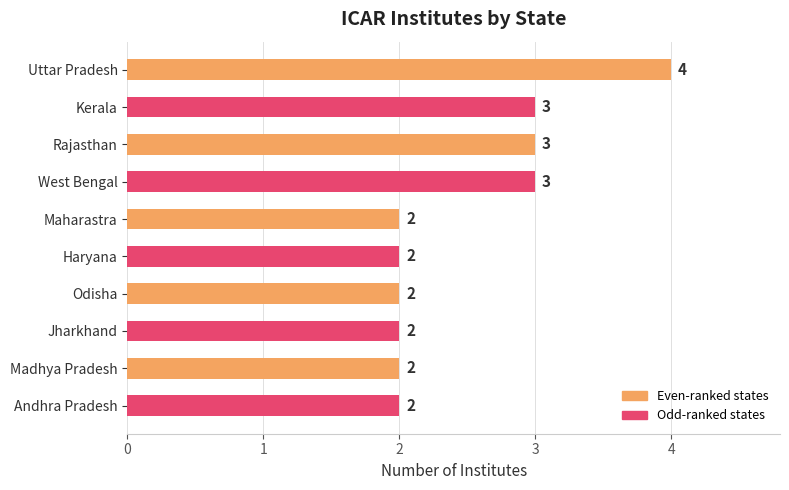

What is the maximum value shown in the chart?

4